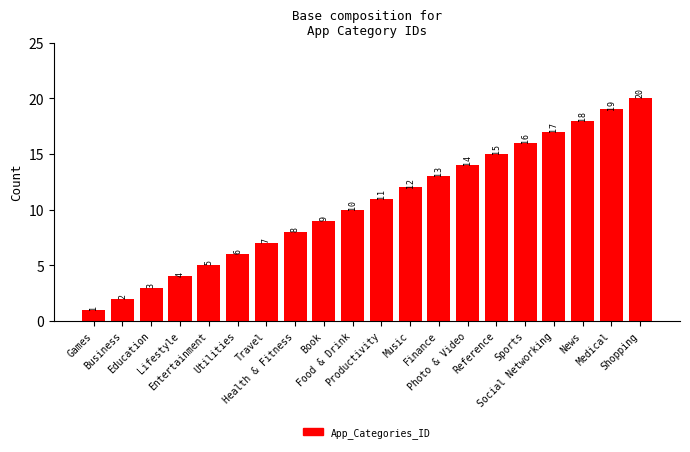

Reading left to right, extract all data points from this chart.

Games=1	Business=2	Education=3	Lifestyle=4	Entertainment=5	Utilities=6	Travel=7	Health & Fitness=8	Book=9	Food & Drink=10	Productivity=11	Music=12	Finance=13	Photo & Video=14	Reference=15	Sports=16	Social Networking=17	News=18	Medical=19	Shopping=20